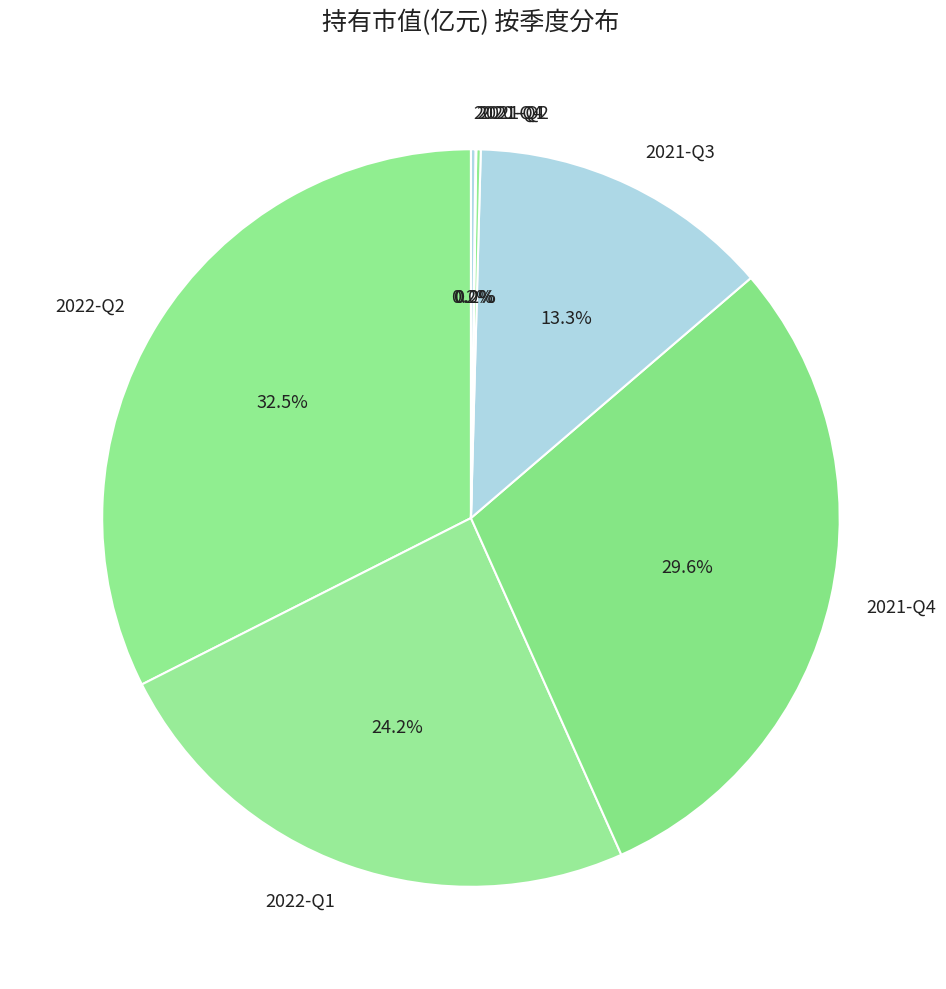

Which has a higher value, 2021-Q3 or 2022-Q2?

2022-Q2